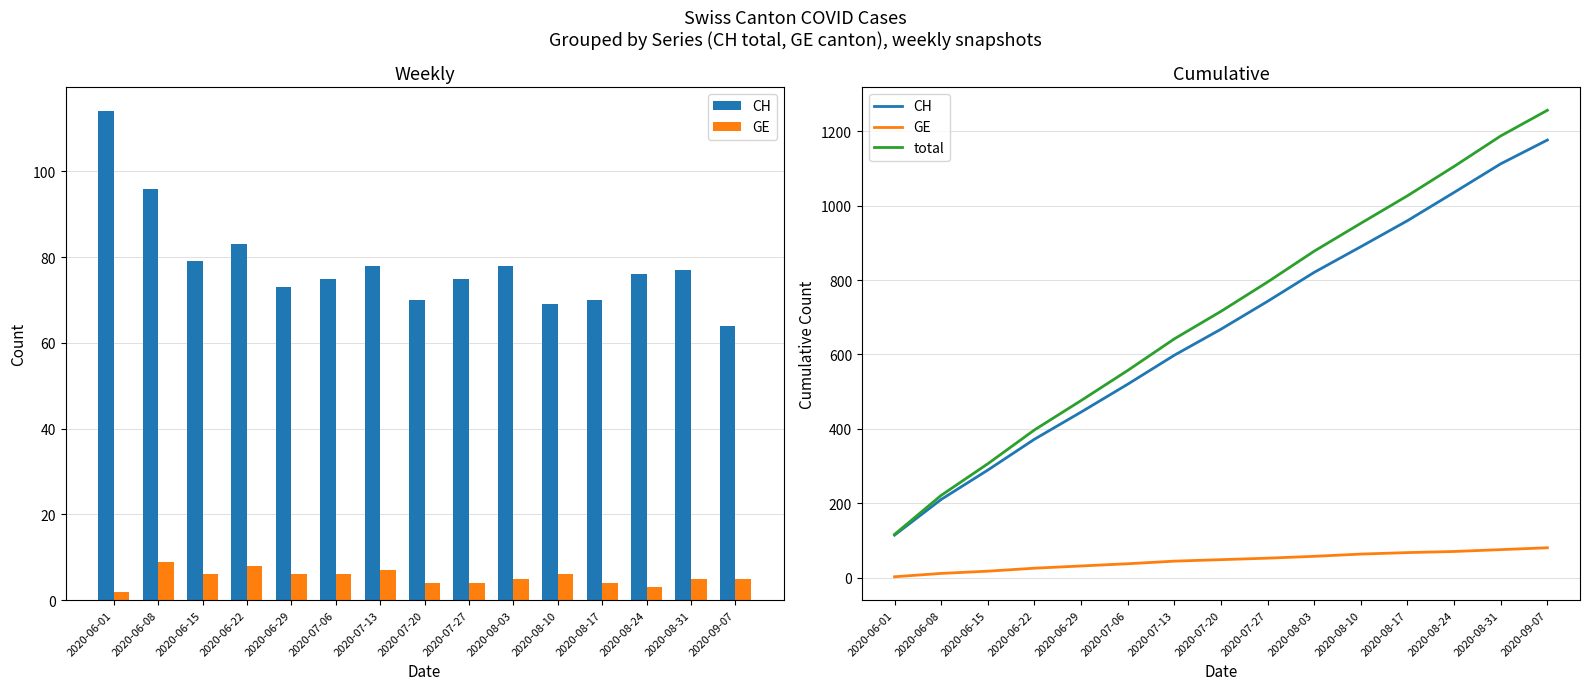

What is the difference between the maximum and minimum values in the CH series?

1063